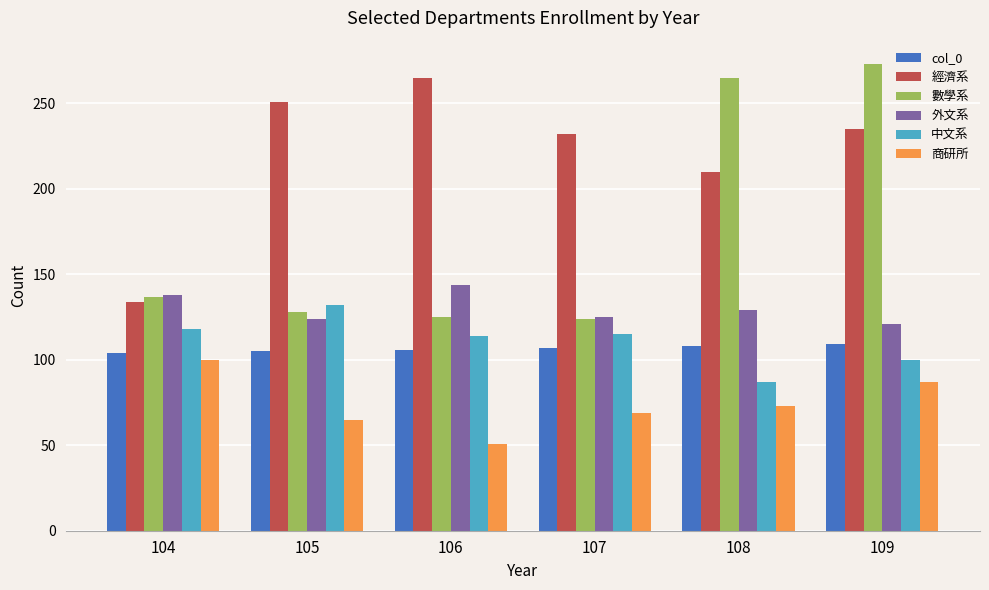

What is the value of the 經濟系 bar at the 3rd from the left?

265